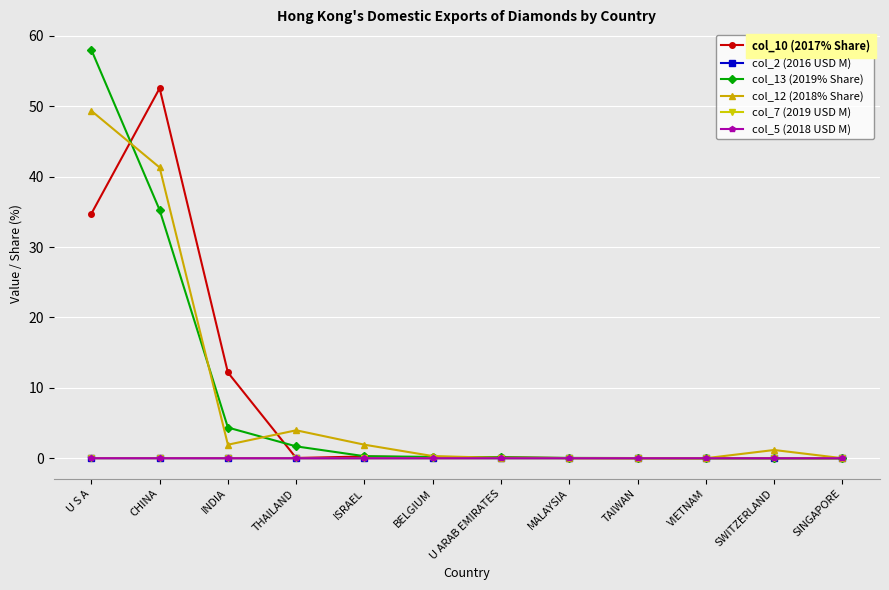

What are all the series names shown in the legend?

col_10 (2017% Share), col_2 (2016 USD M), col_13 (2019% Share), col_12 (2018% Share), col_7 (2019 USD M), col_5 (2018 USD M)